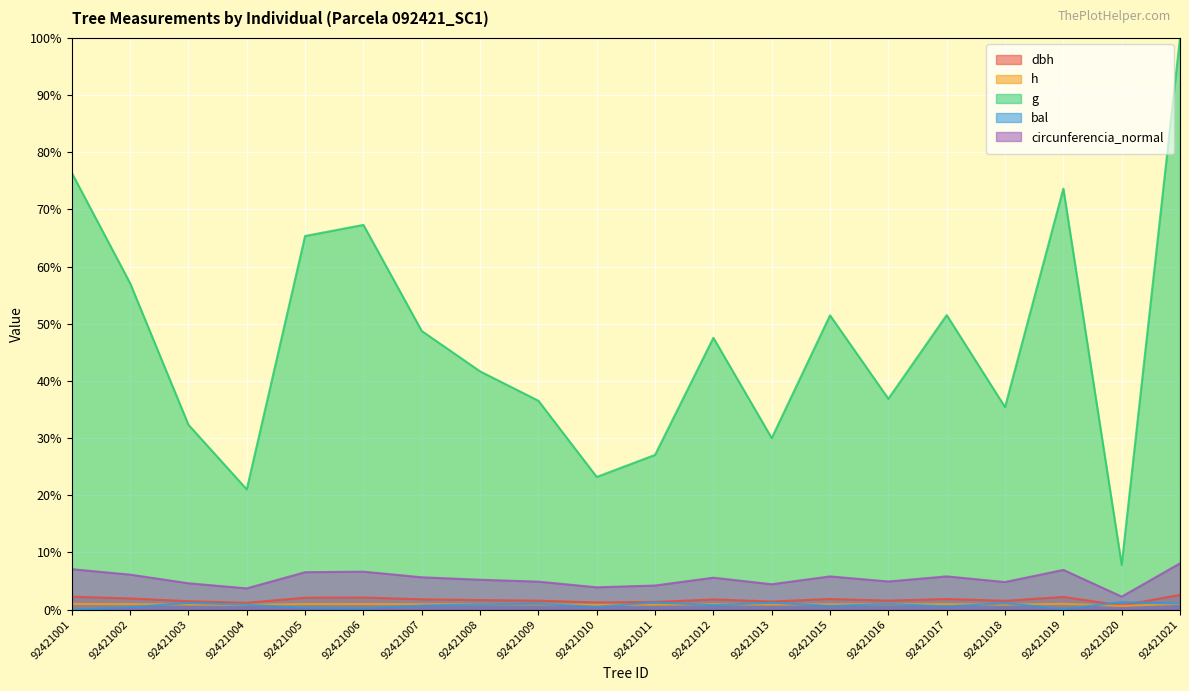

Which category has the lowest value across all series?

92421001